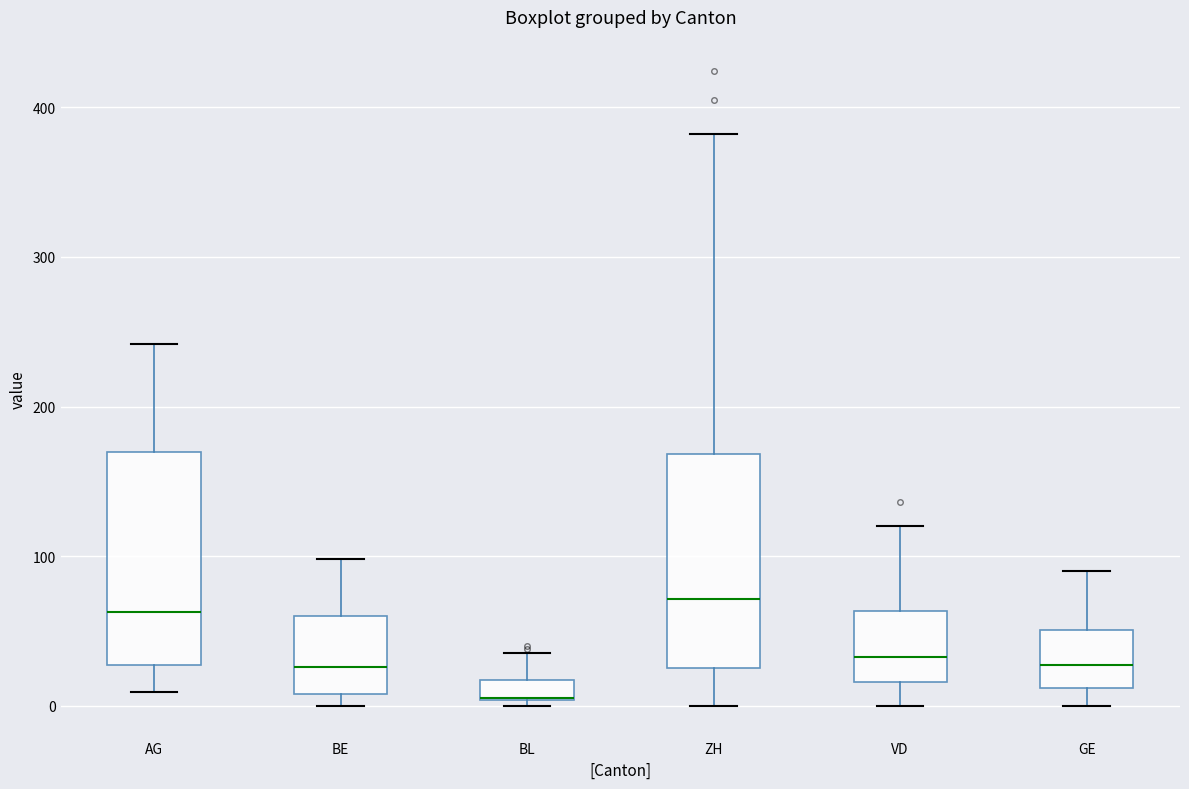

Where is the lower edge of the box for AG on the y-axis? The values are not printed on the chart, so give them approximately, as read against the axis.

30